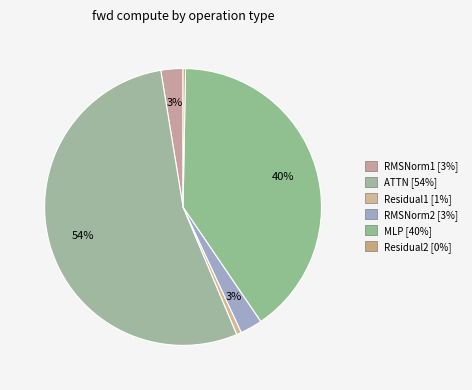

Which category has the biggest portion of the pie?

ATTN